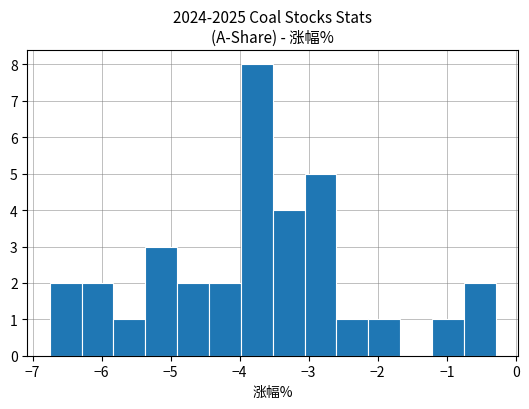

What is the height of the bar covering -1.2 to -0.8 on the x-axis? Neither the bar edges nor the heights are printed on the chart, so give them approximately, as read against the axes.

1